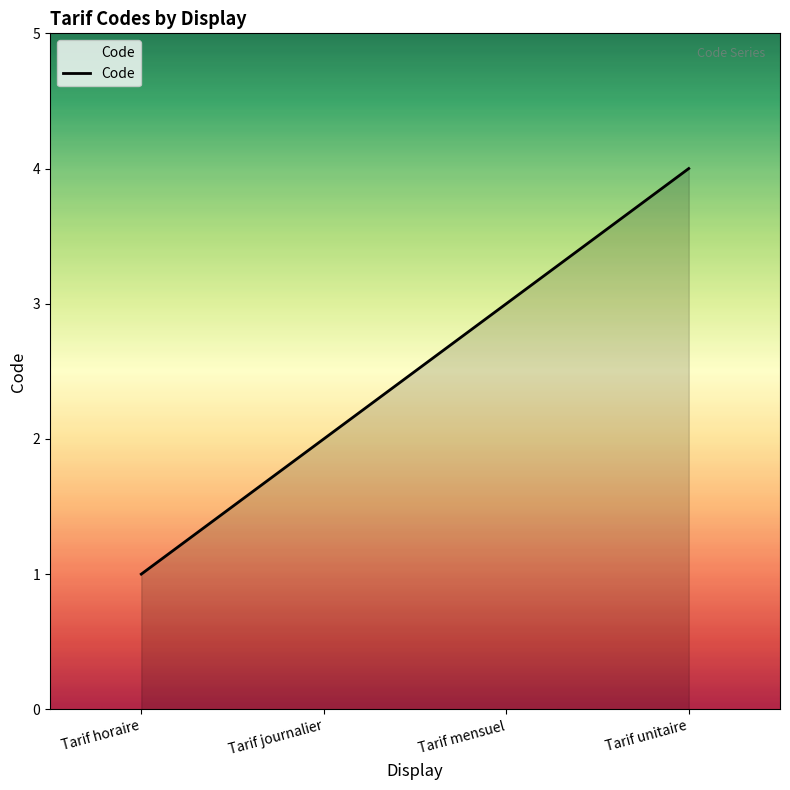

What position from the right is Tarif unitaire?

1